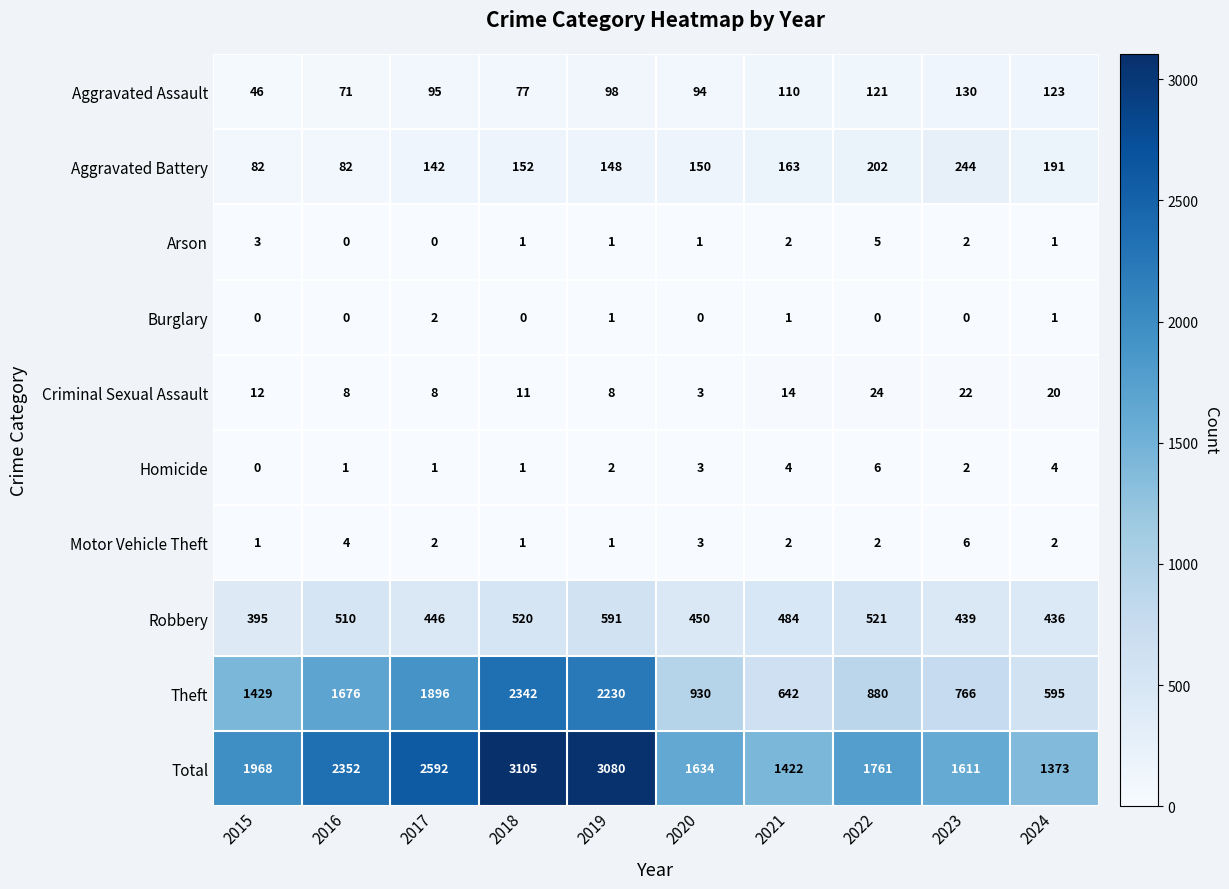

Which series has the widest spread of values?

Theft